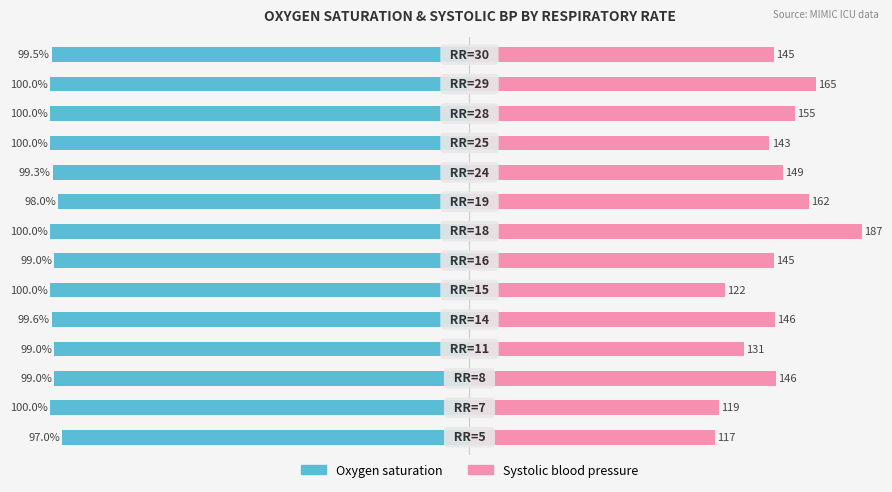

Which series has the largest total across all categories?

Systolic blood pressure